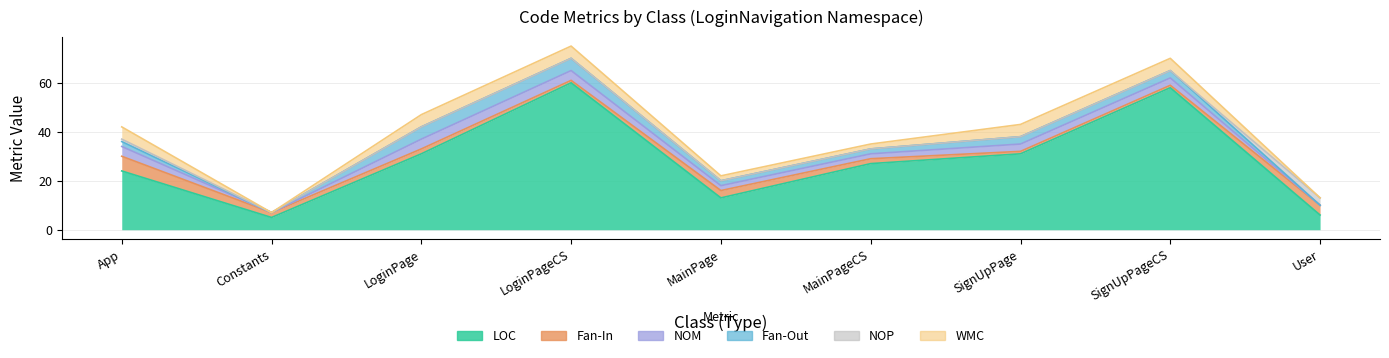

True or false: LOC and NOM cross at least once.

False